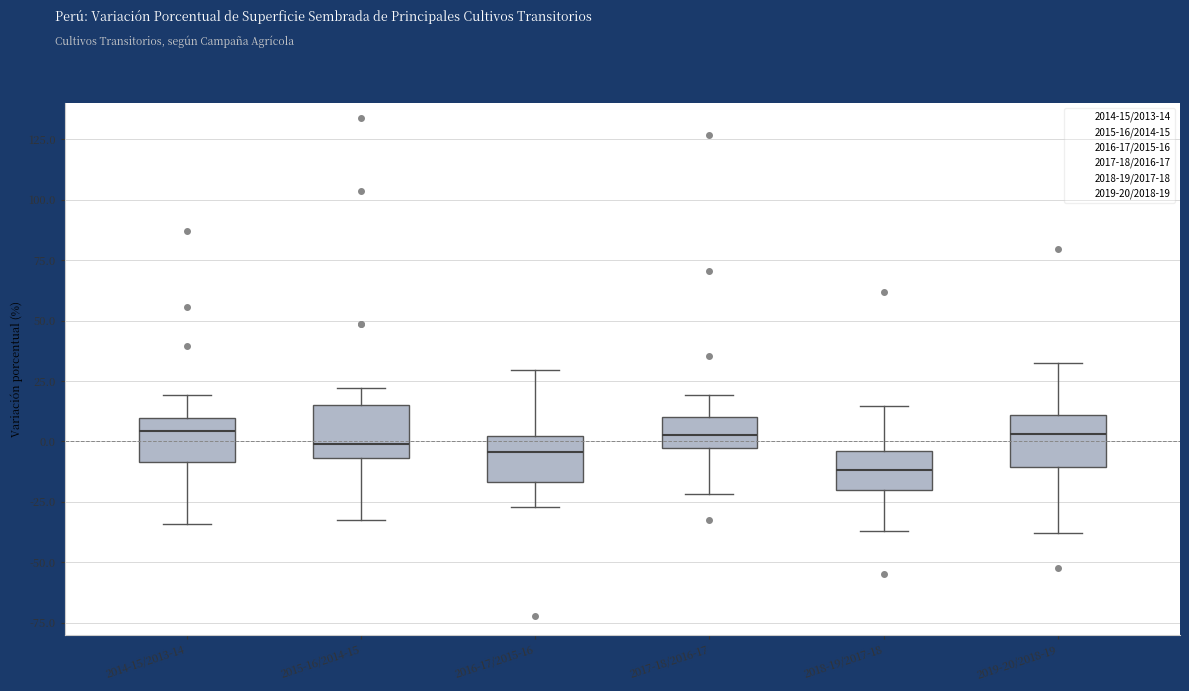

Reading left to right, read every box against the y-axis: the position of its median line, the range the box covers, and the ends of its whiskers. The values are not printed on the chart, so give them approximately, as read against the axis.

2014-15/2013-14: median 5, box -10 to 10, whiskers -35 to 20
2015-16/2014-15: median 0, box -5 to 15, whiskers -30 to 20
2016-17/2015-16: median -5, box -15 to 0, whiskers -25 to 30
2017-18/2016-17: median 5, box -5 to 10, whiskers -20 to 20
2018-19/2017-18: median -10, box -20 to -5, whiskers -35 to 15
2019-20/2018-19: median 5, box -10 to 10, whiskers -40 to 30